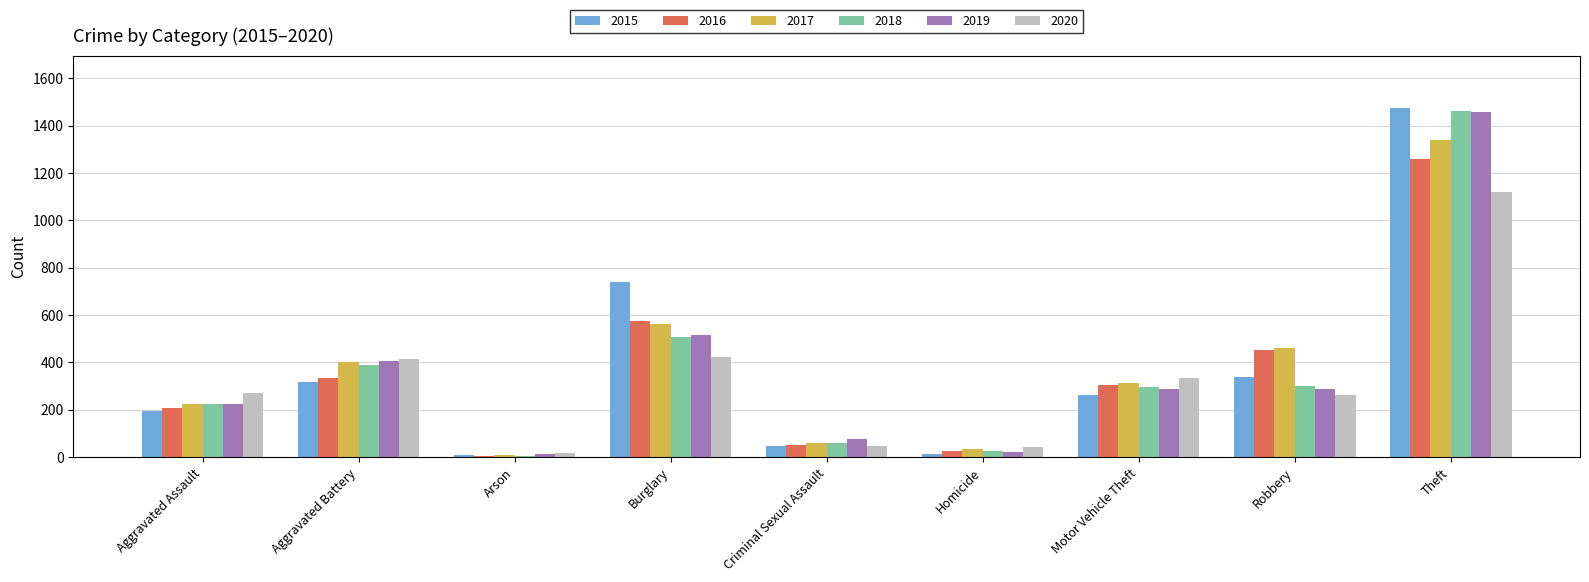

What is the sum of all 2016 values?

3218